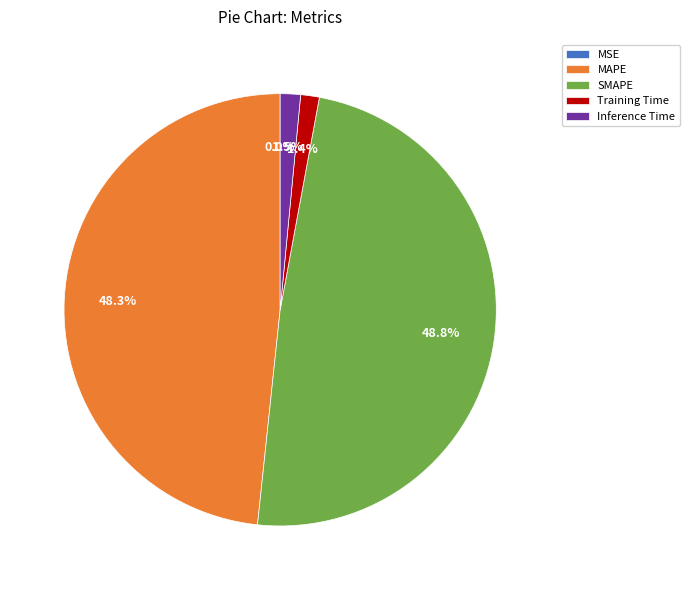

Is there a majority slice in this chart?

No